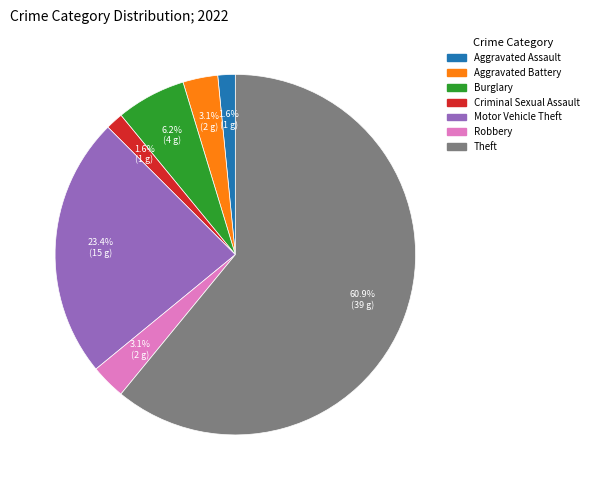

To the nearest percent, what is the average slice percentage?

14%